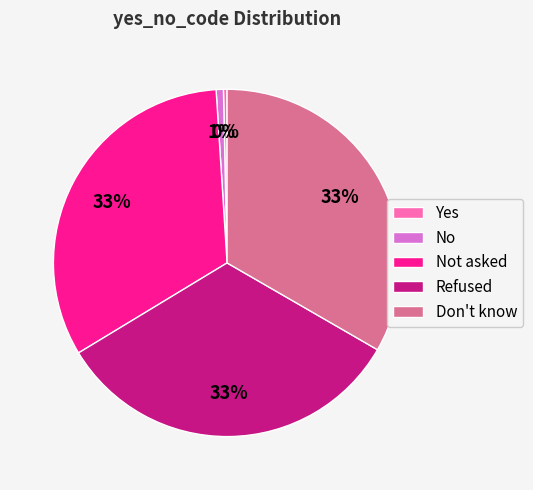

Between Yes and Don't know, which is larger?

Don't know